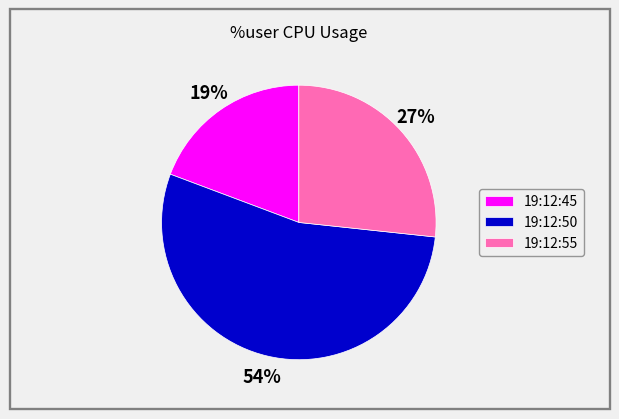

To the nearest percent, what is the average slice percentage?

33%